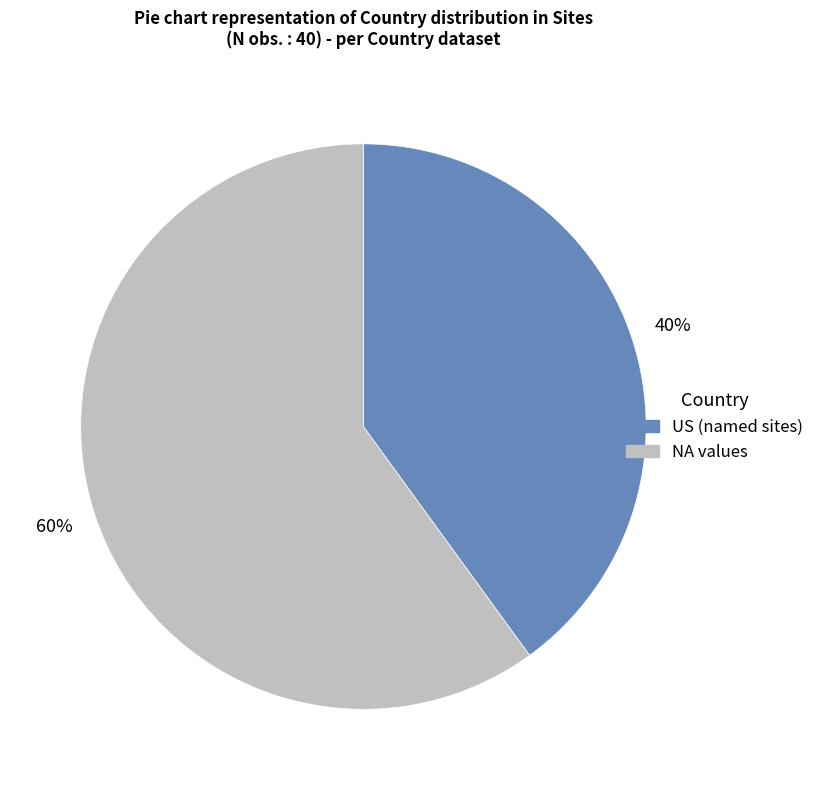

How many slices are in this pie chart?

2